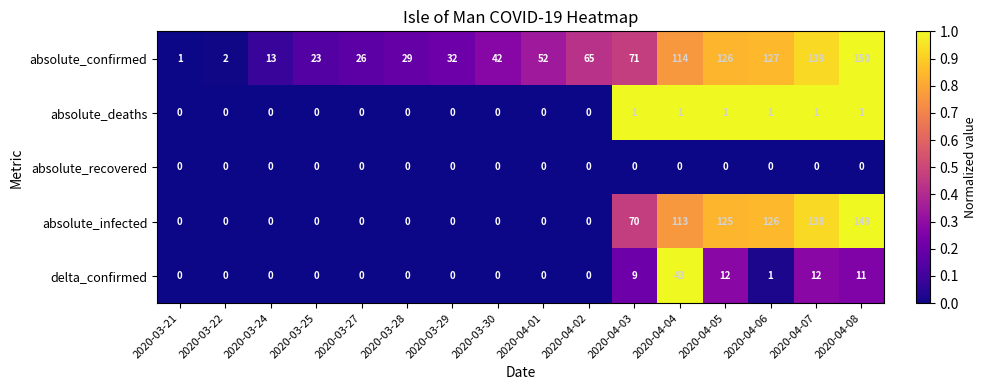

At which category is the sum across all series the highest?

2020-04-08